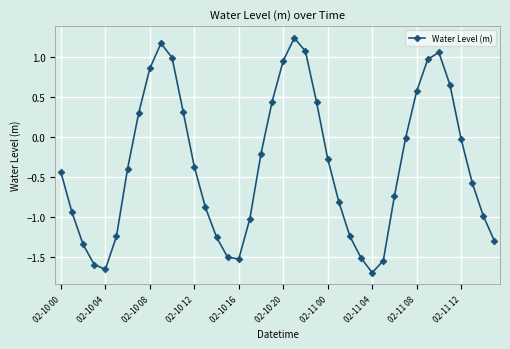

What is the difference between the maximum and minimum values?

2.9